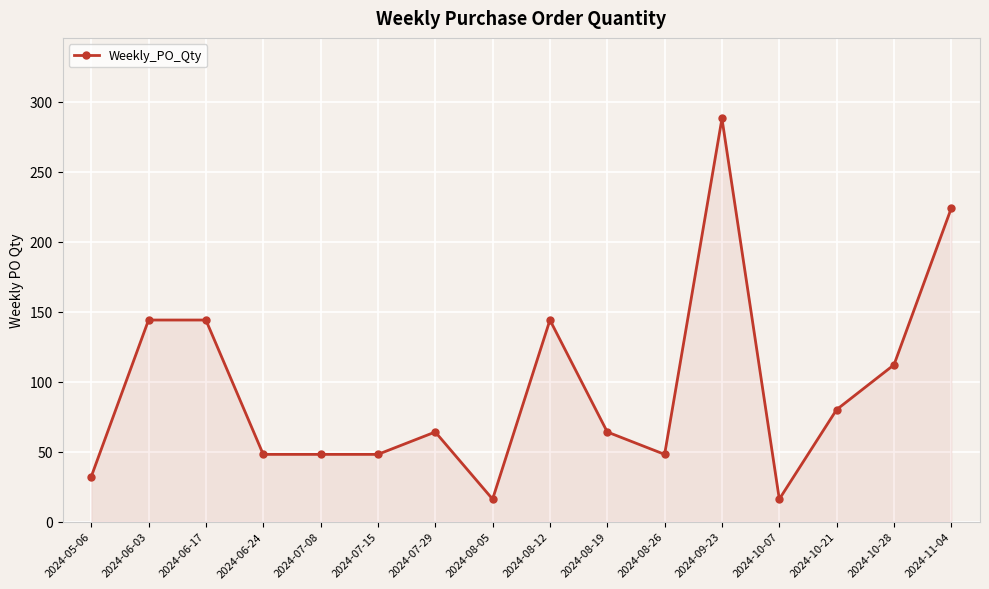

What is the label of the 1st point from the right?

2024-11-04